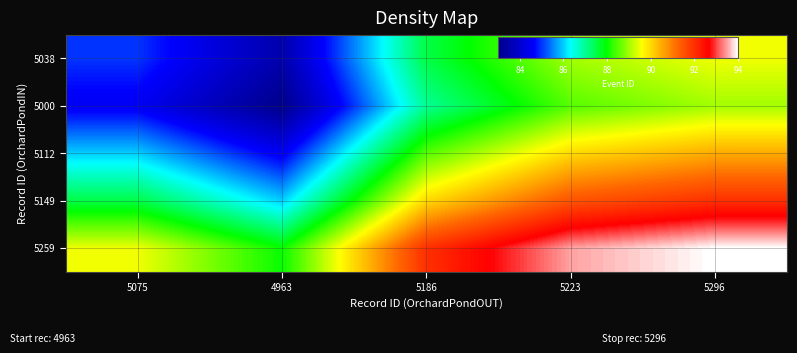

What is the total value across all series at 5186?

445.0